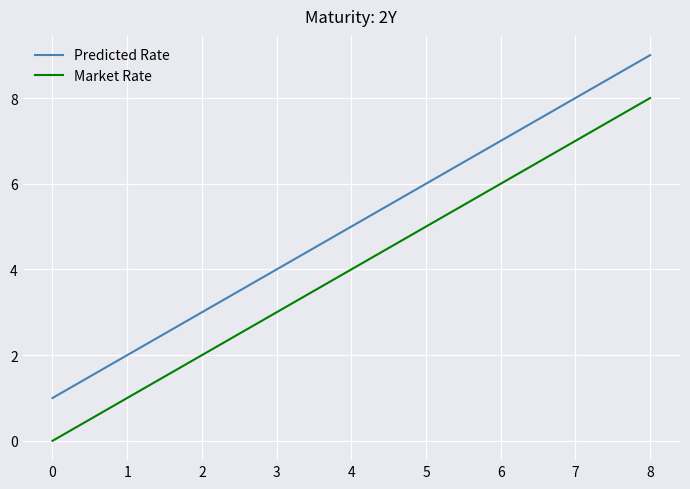

Where is Market Rate nearest to the value 4?

4